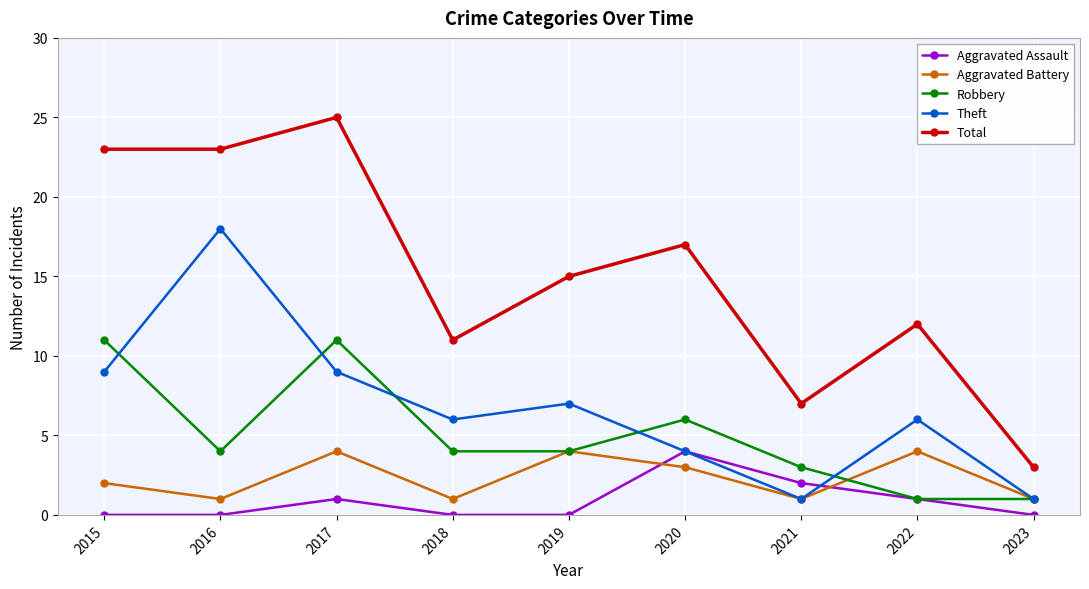

Where is the first local maximum for Aggravated Assault?

2017